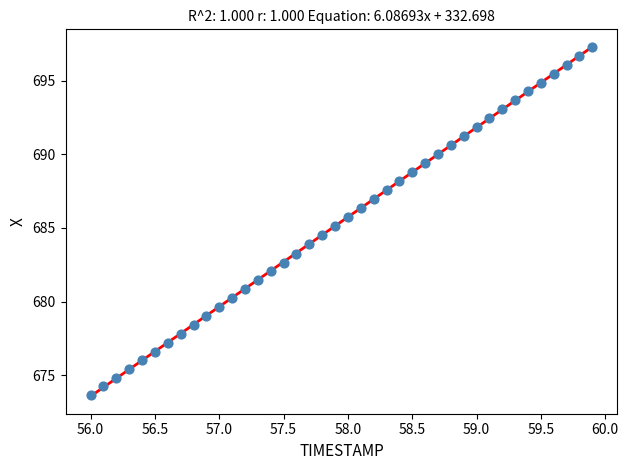

What is the range of Y values (max minus min)?

23.6